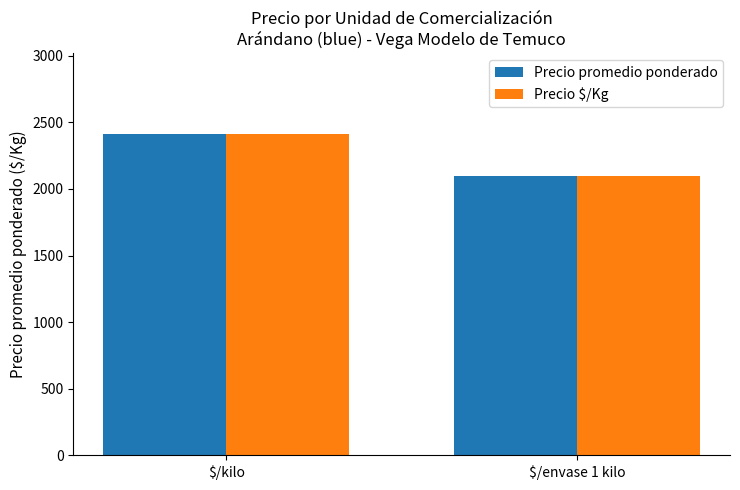

How many data points in Precio promedio ponderado are less than 2414?

1